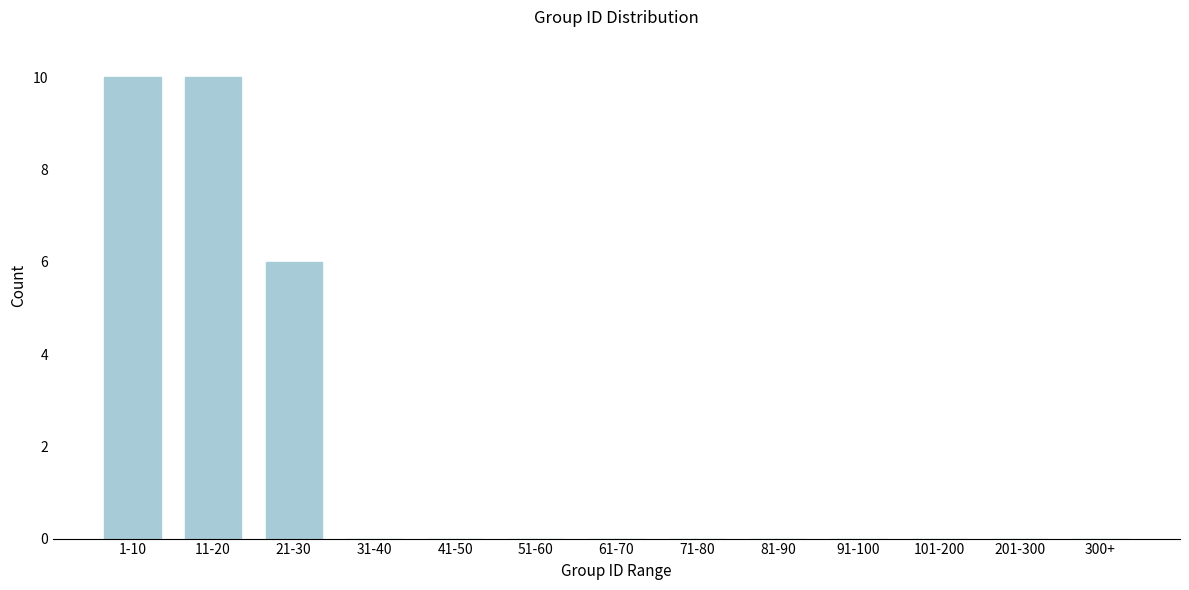

Reading left to right, what are all the values shown in this chart?

1-10=10	11-20=10	21-30=6	31-40=0	41-50=0	51-60=0	61-70=0	71-80=0	81-90=0	91-100=0	101-200=0	201-300=0	300+=0